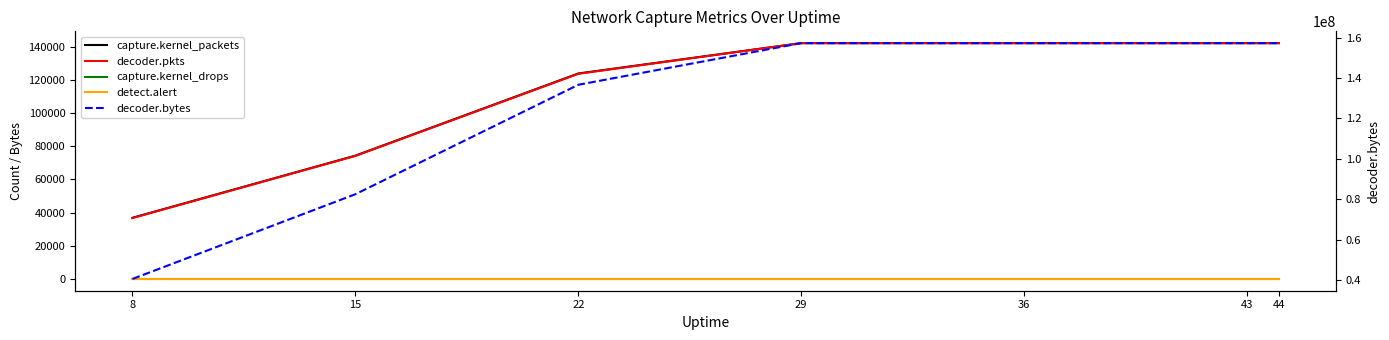

True or false: decoder.pkts has a value of 54025 at 22.

False